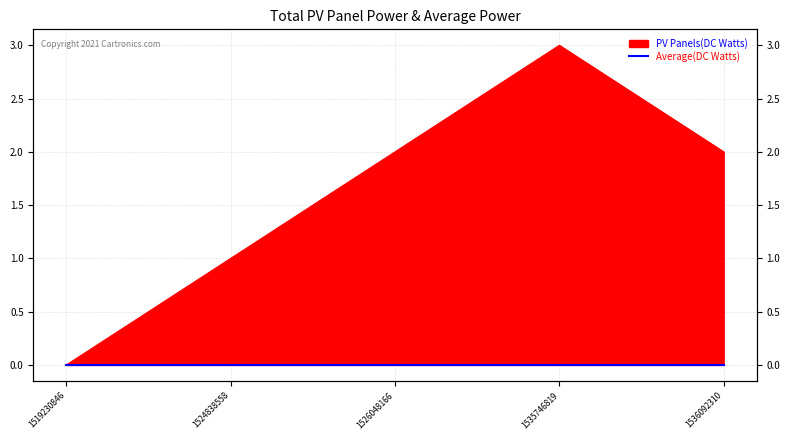

Where is the first local maximum?

1535746819